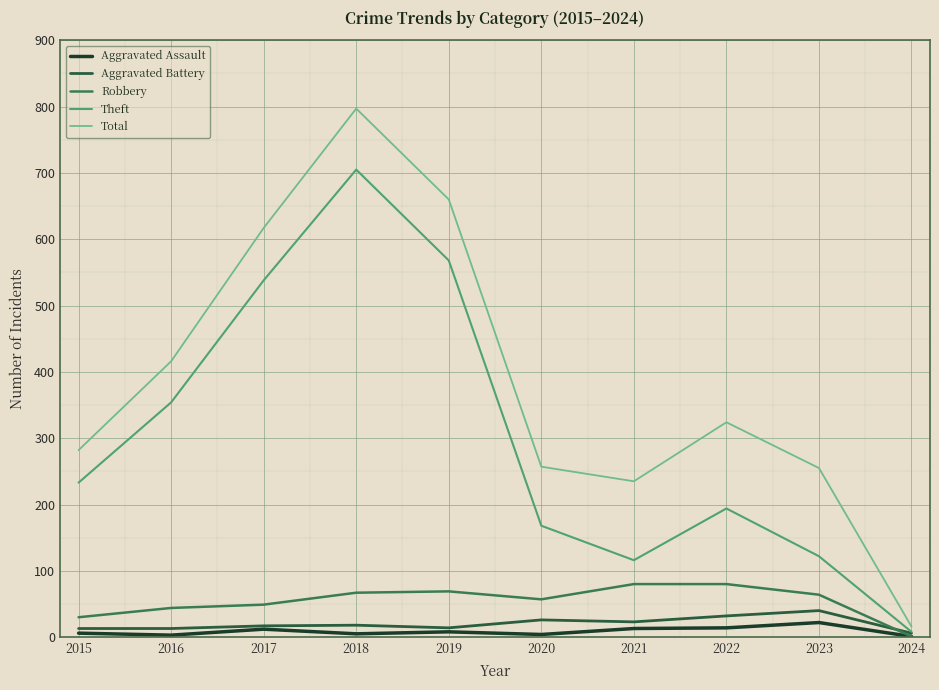

Between 2020 and 2021, which series saw the biggest shift?

Theft